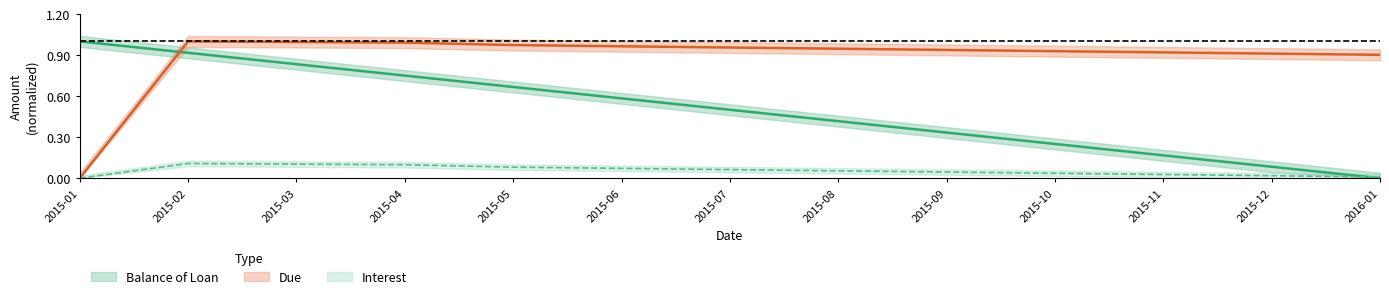

At which label is Interest closest to 0?

2015-01